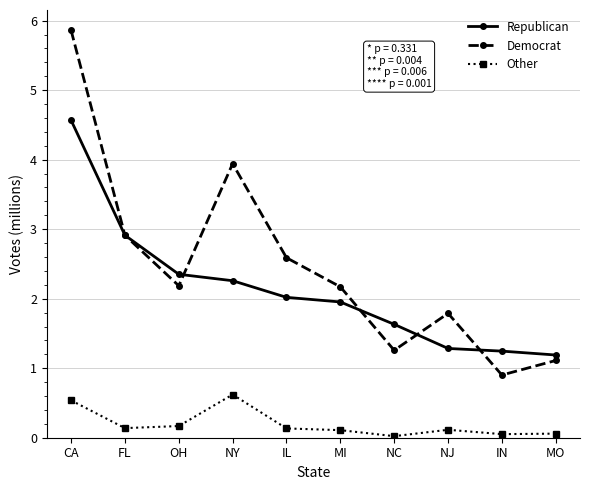

True or false: Republican and Other cross at least once.

False